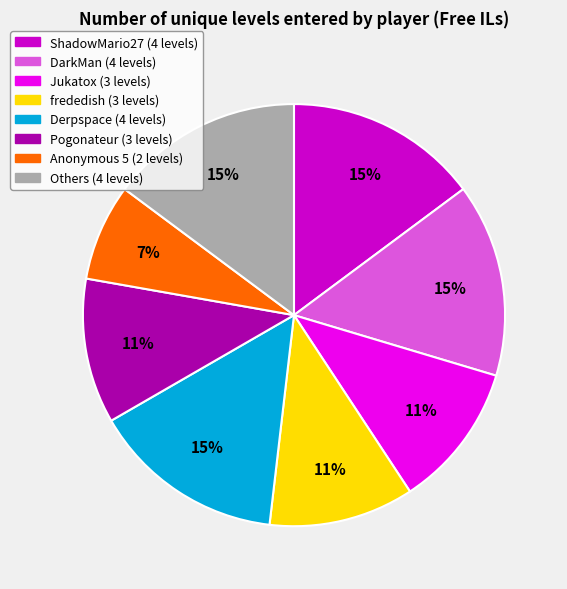

Is there a majority slice in this chart?

No